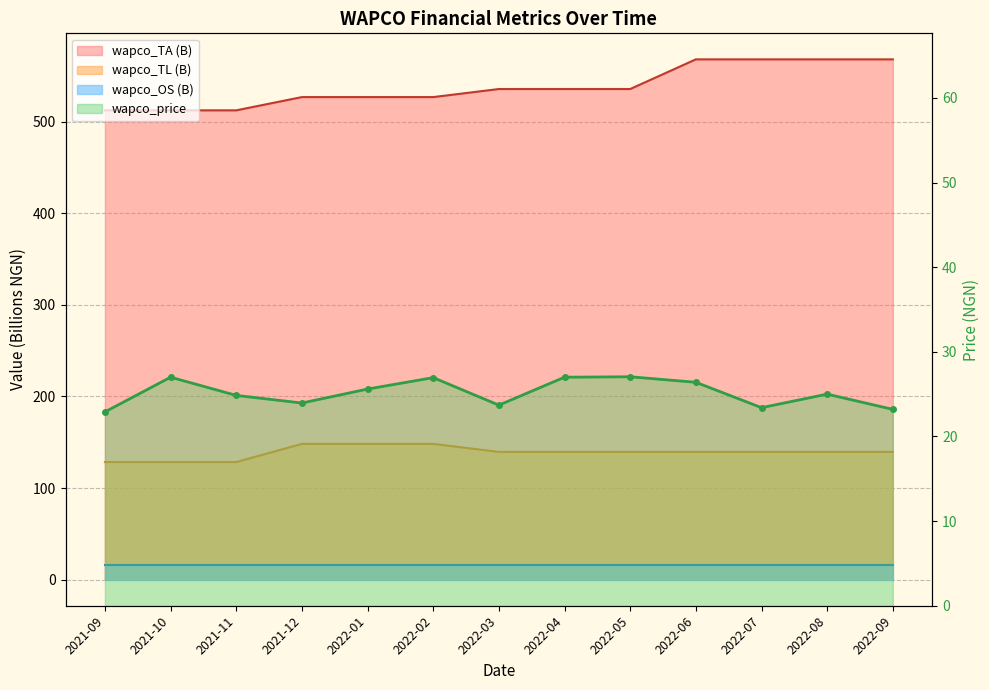

True or false: wapco_TA and wapco_price intersect in this chart.

False